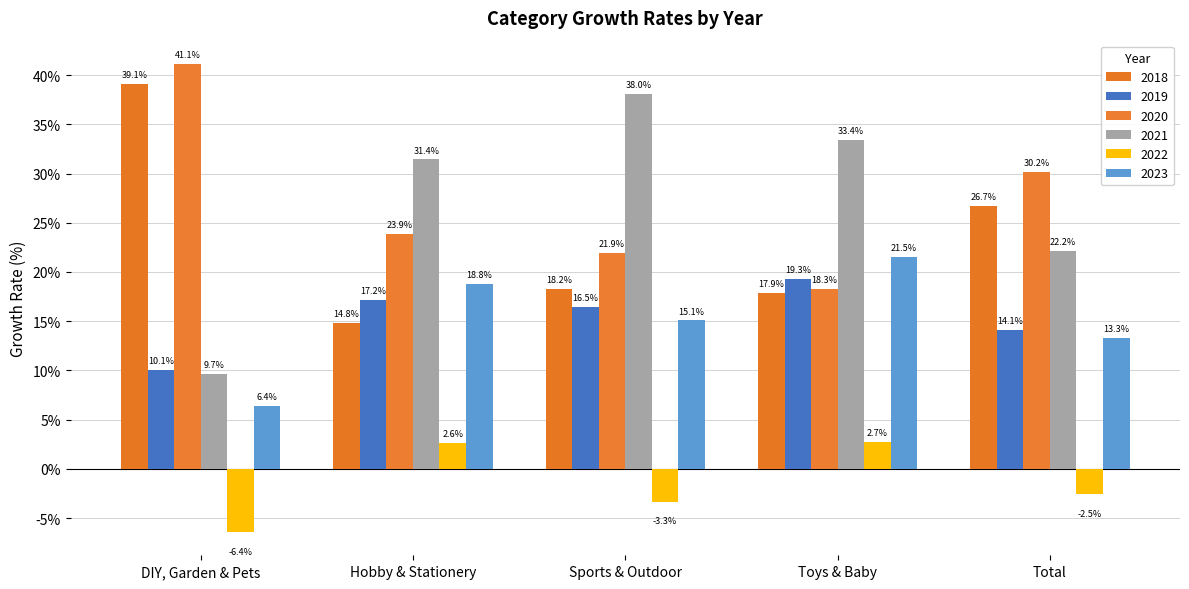

What is the spread (max minus min) of values at DIY, Garden & Pets?

47.5